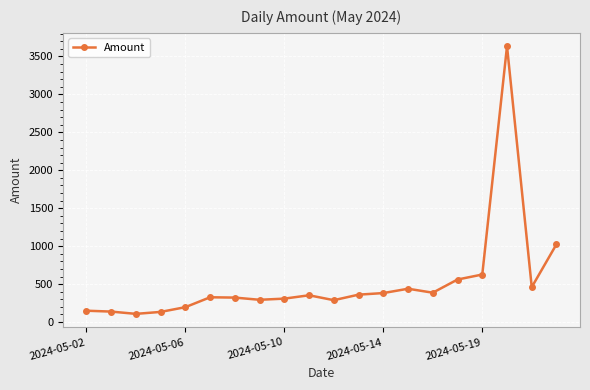

What is the average value?

524.7